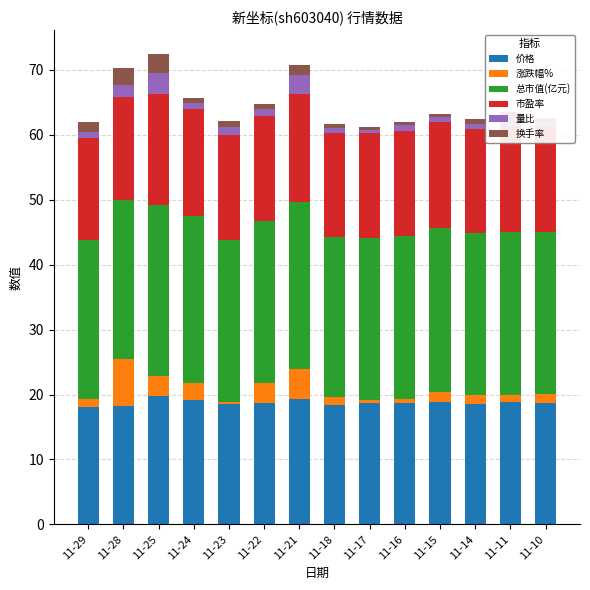

What is the total value across all series at 11-28?

70.3